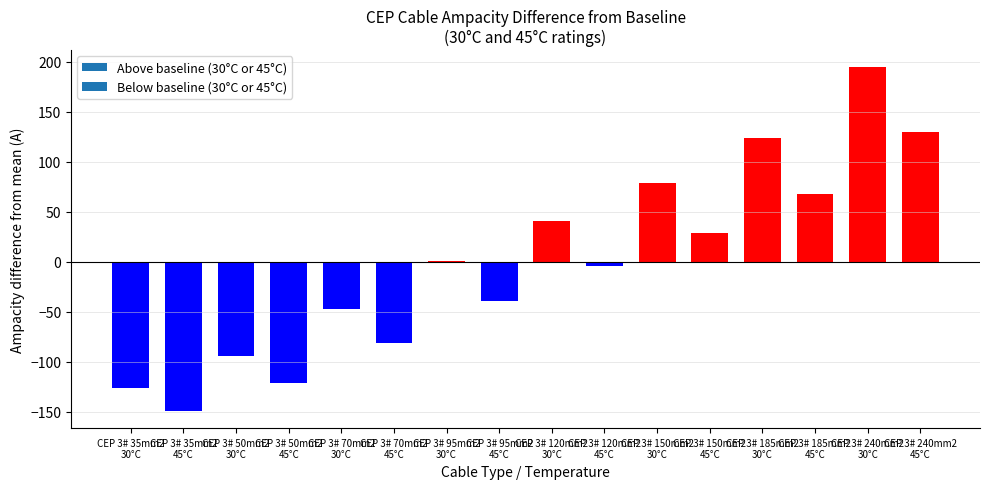

What is the maximum value shown in the chart?

194.4